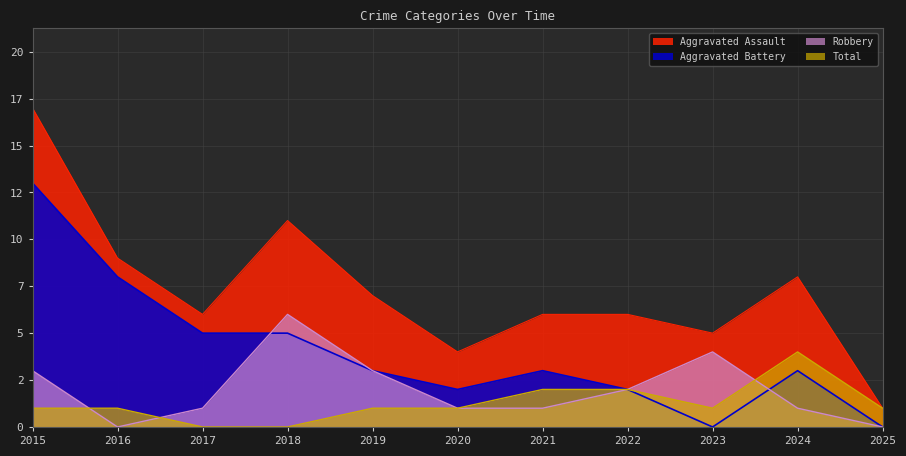

Is it true that Aggravated Battery equals 1 at 2020?

True